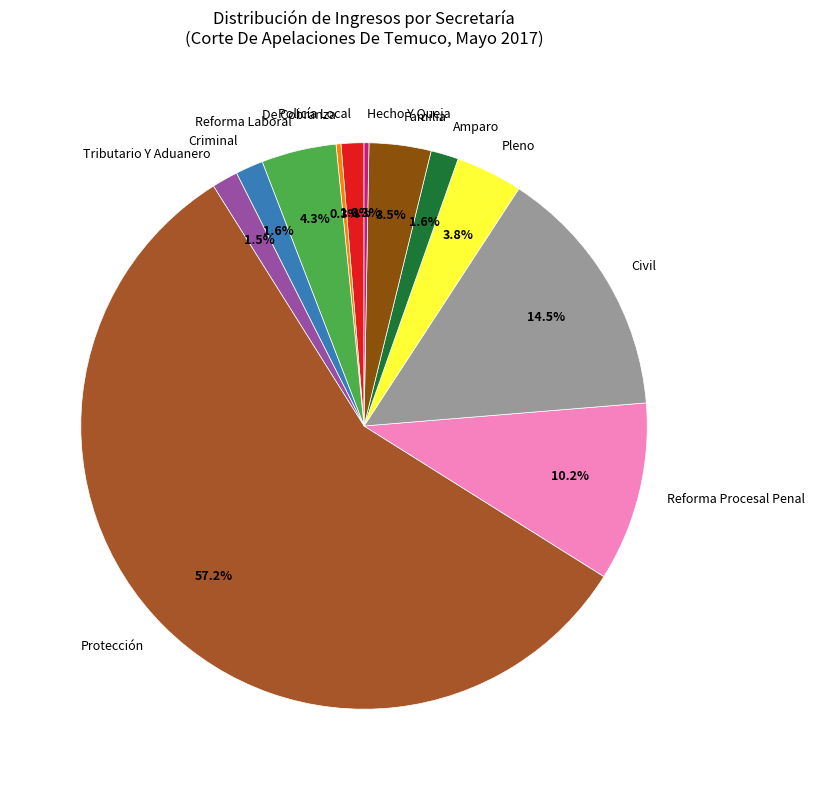

What percentage is the Criminal slice, to the nearest percent?

2%